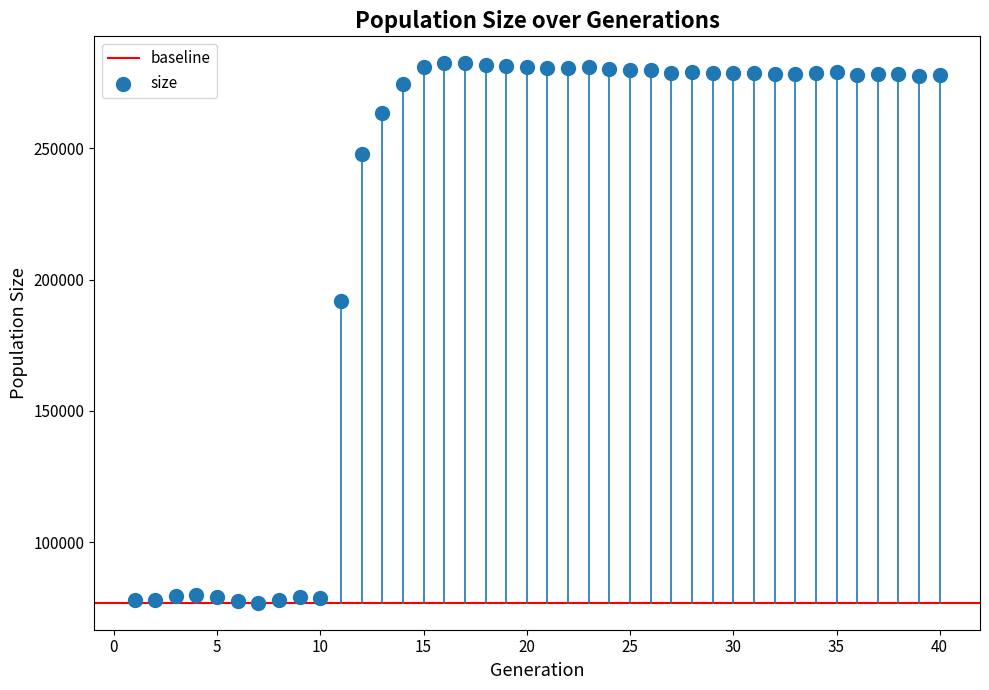

What Y value in the scatter plot is closest to 179667?

191768